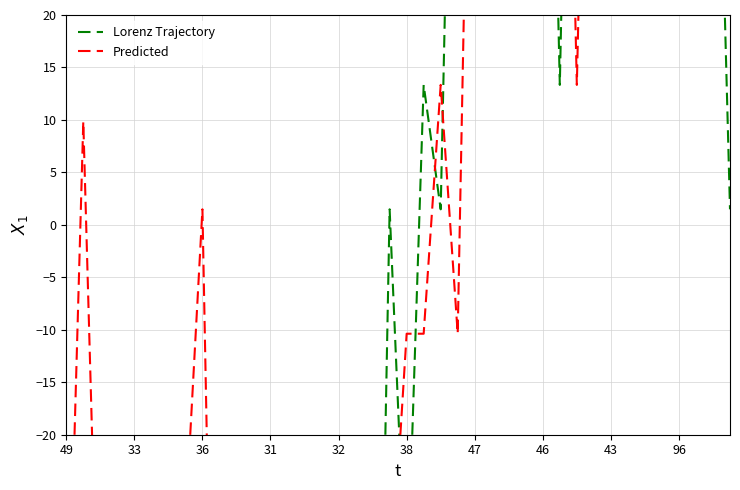

At how many categories does at least one series exceed -86?

39